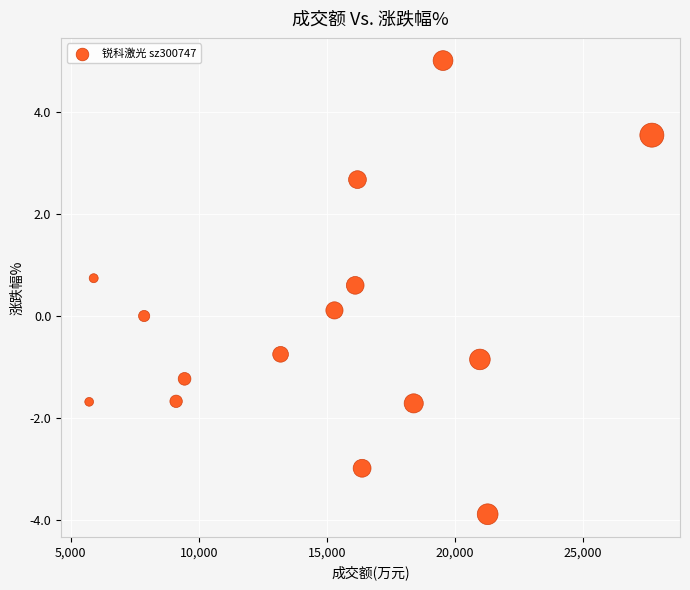

What is the range of Y values (max minus min)?

8.9